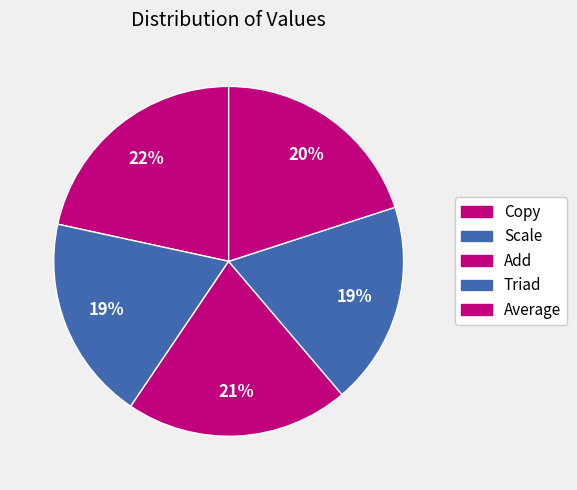

Which category has the smallest portion of the pie?

Triad